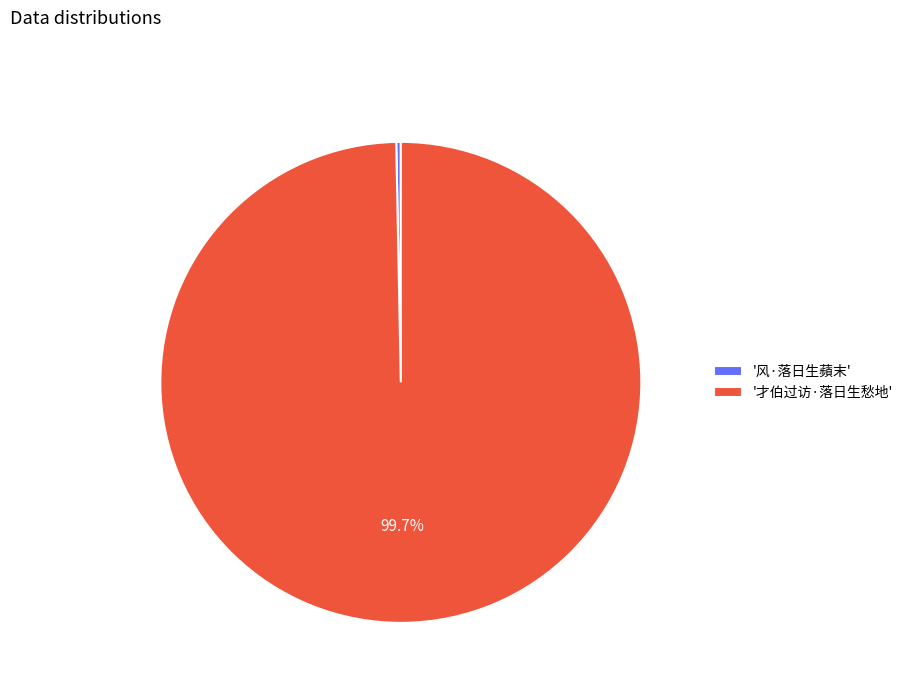

To the nearest percent, what is the average slice percentage?

50%